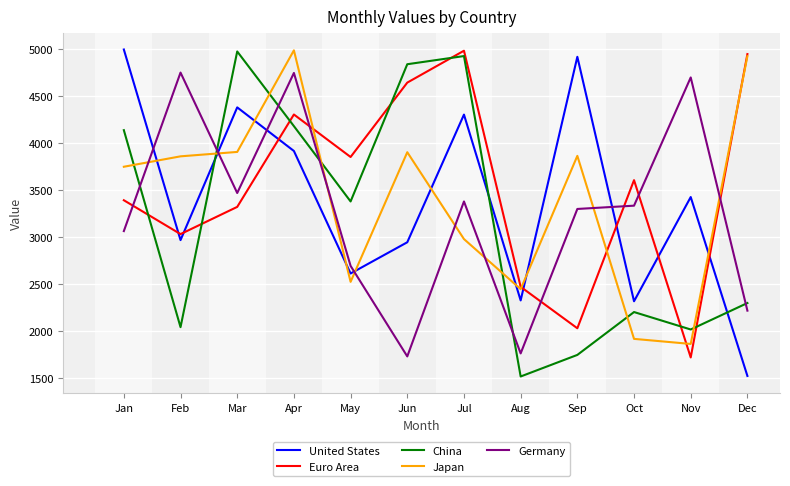

True or false: Euro Area has a value of 3854 at May.

True